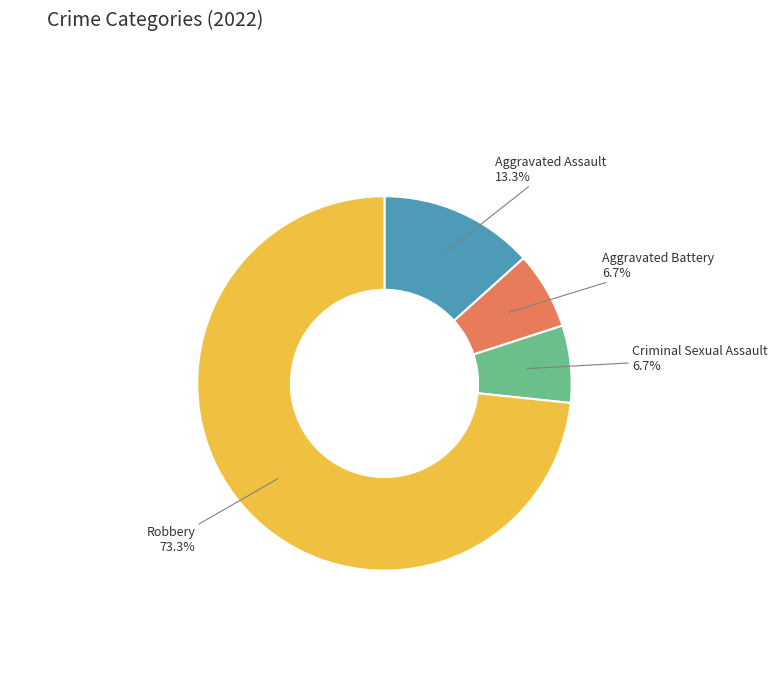

Is there any slice that represents more than half of the pie?

Yes